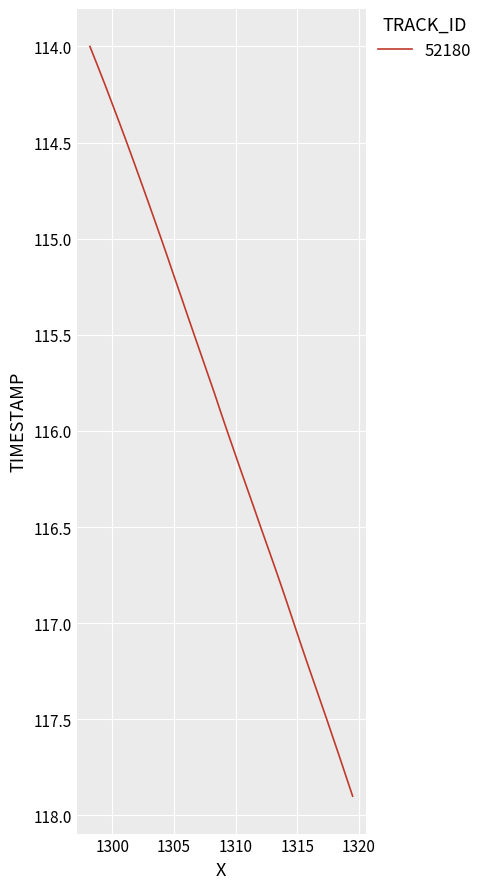

How many distinct data groups are displayed?

1